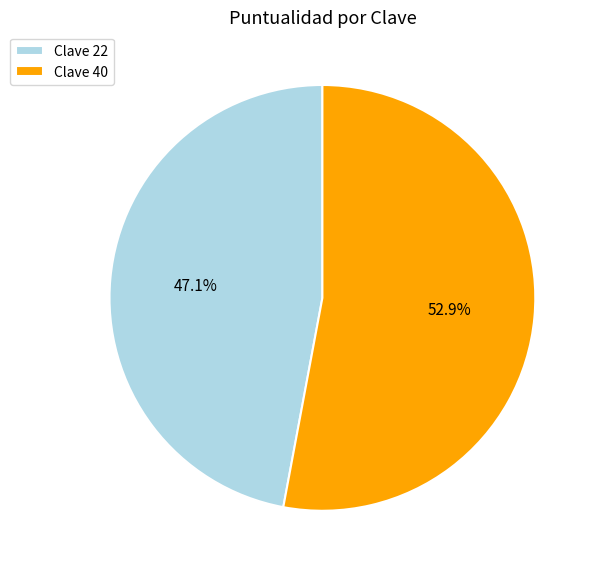

Count the number of slices in the pie.

2